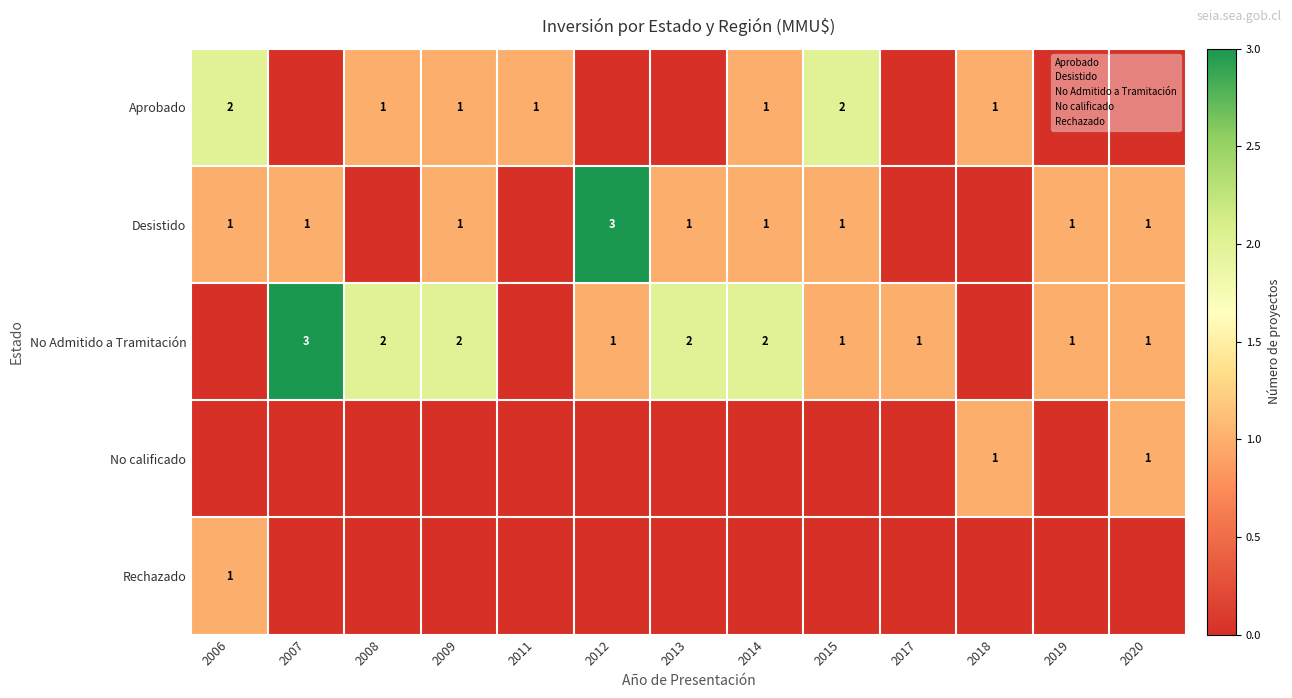

Which series has the largest total across all categories?

No Admitido a Tramitación